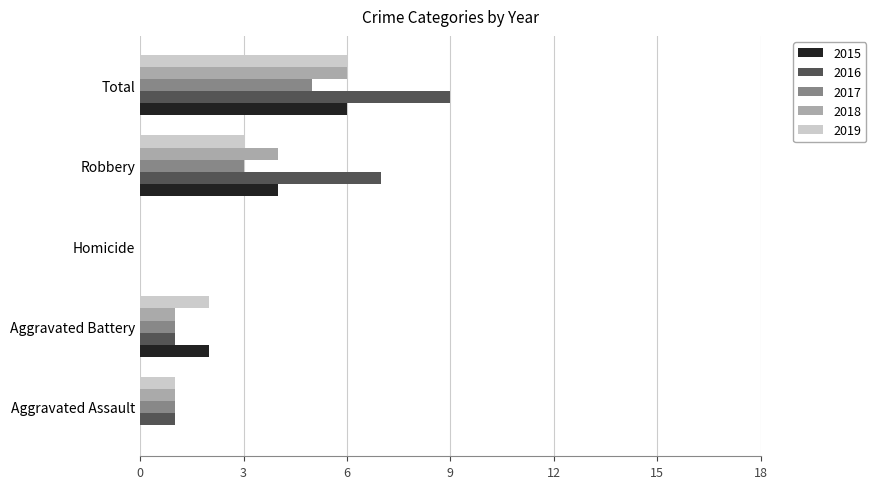

What is the sum of the 2019 values at Total and Aggravated Battery?

8